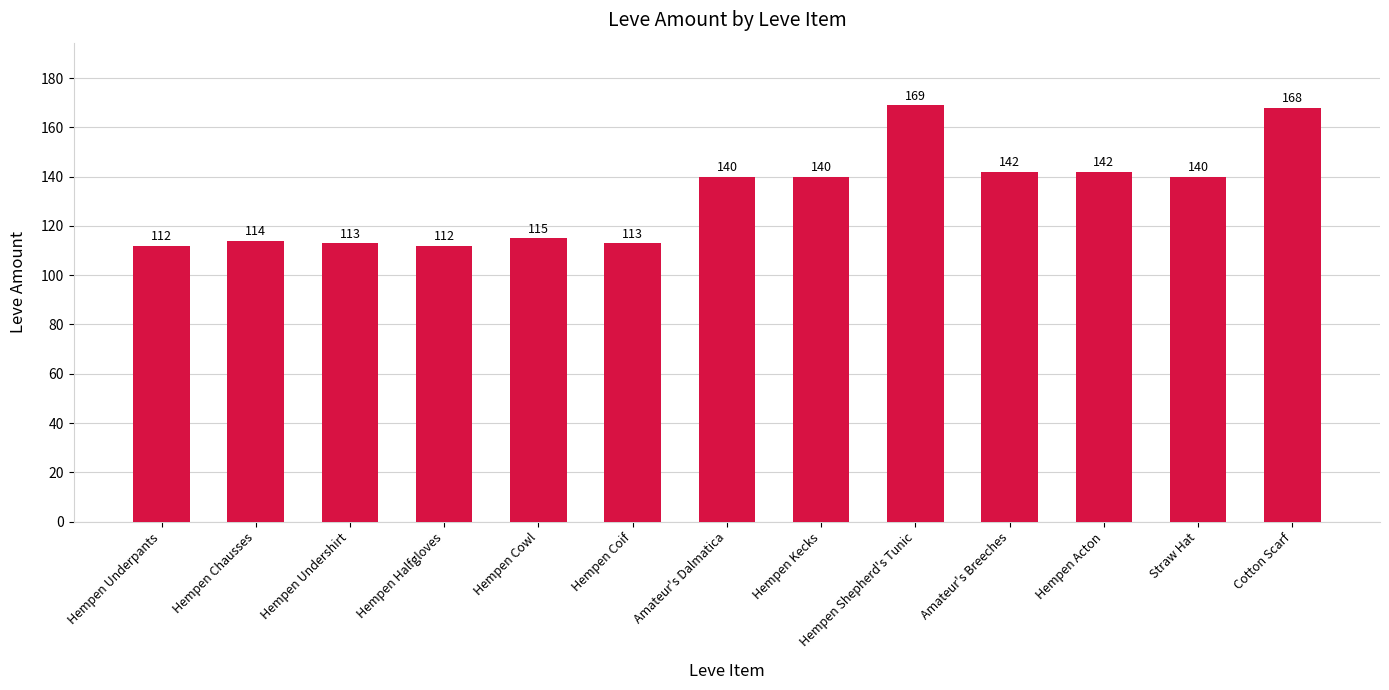

What is the change in value from Hempen Shepherd's Tunic to Straw Hat?

-29